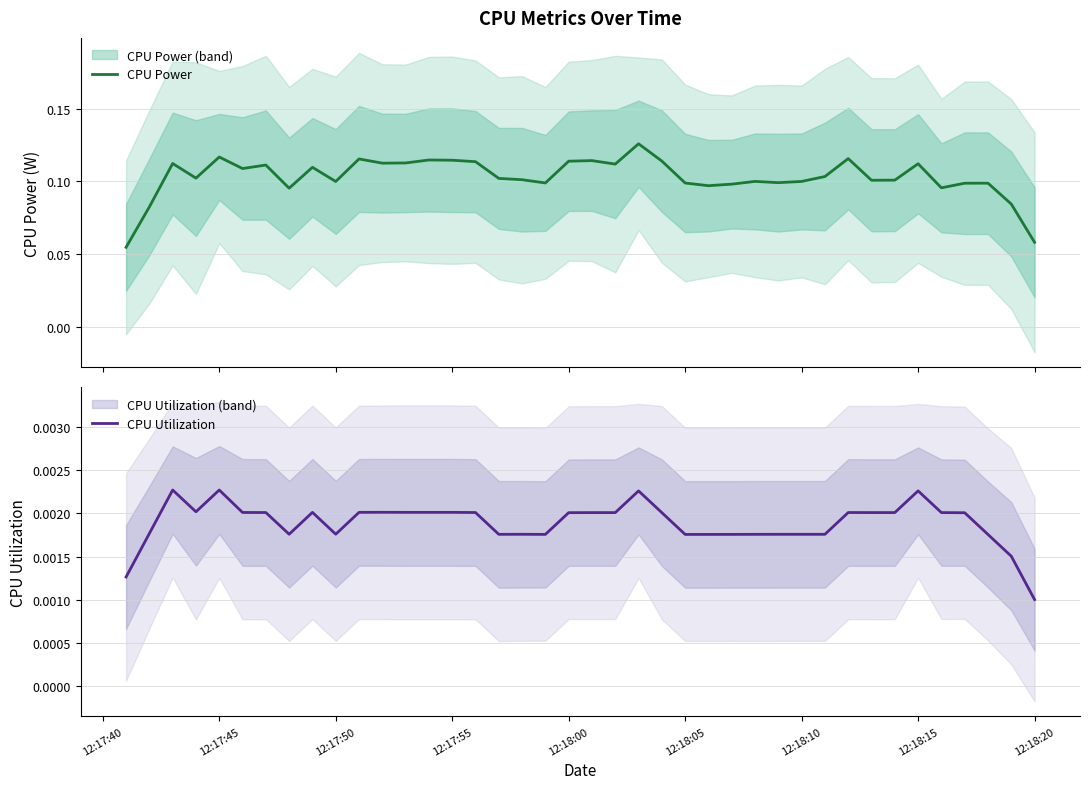

At which label is CPU Utilization closest to 0?

12:18:20